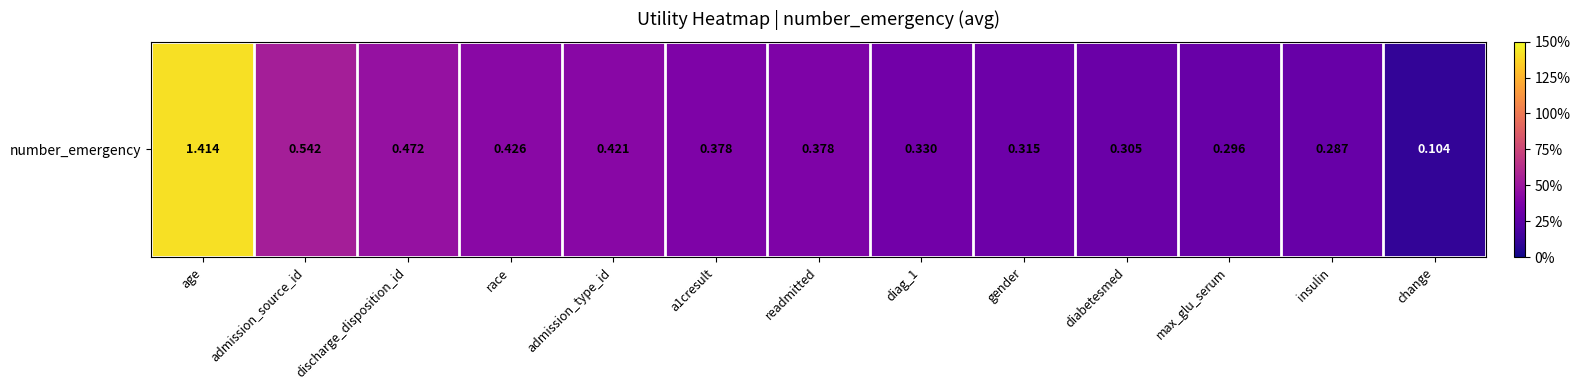

List the labels in order of value, smallest first.

change, insulin, max_glu_serum, diabetesmed, gender, diag_1, readmitted, a1cresult, admission_type_id, race, discharge_disposition_id, admission_source_id, age